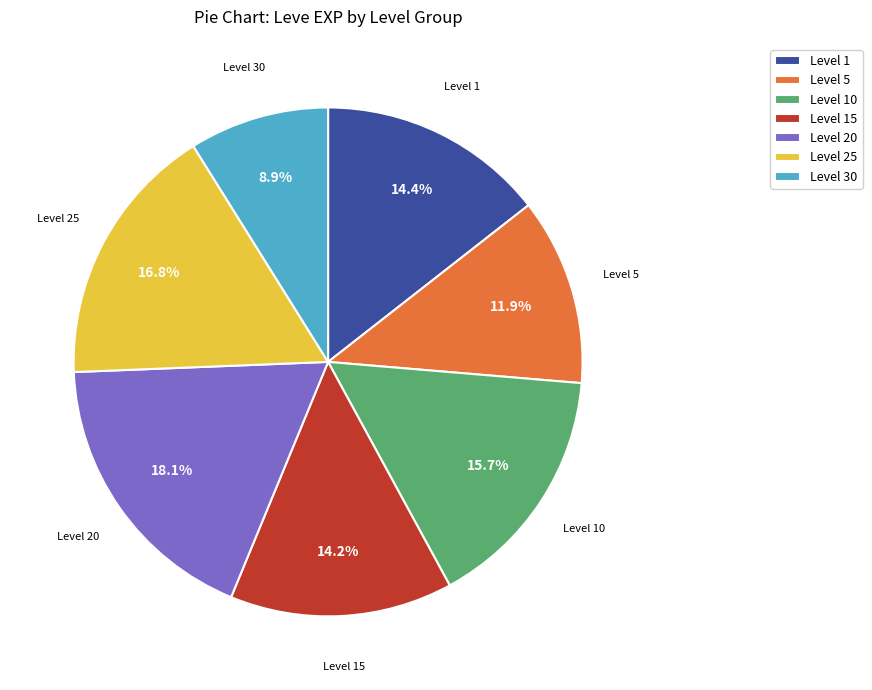

To the nearest percent, what is the difference between the largest and smallest slice percentages?

9%